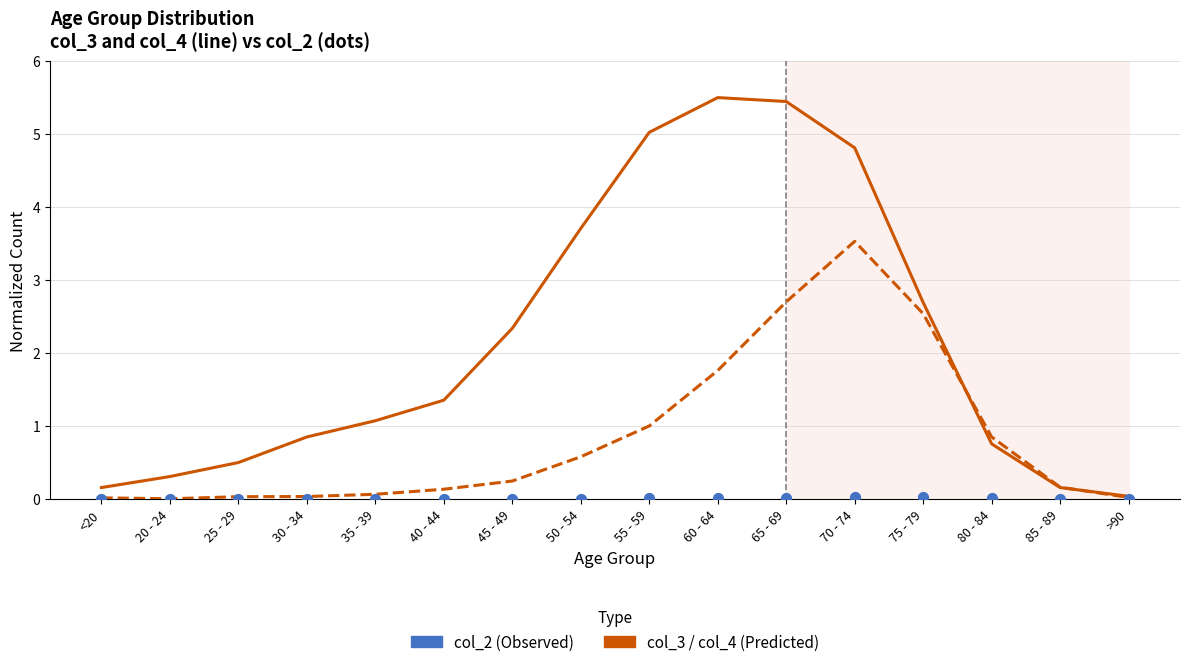

At which category is the sum across all series the highest?

70 - 74